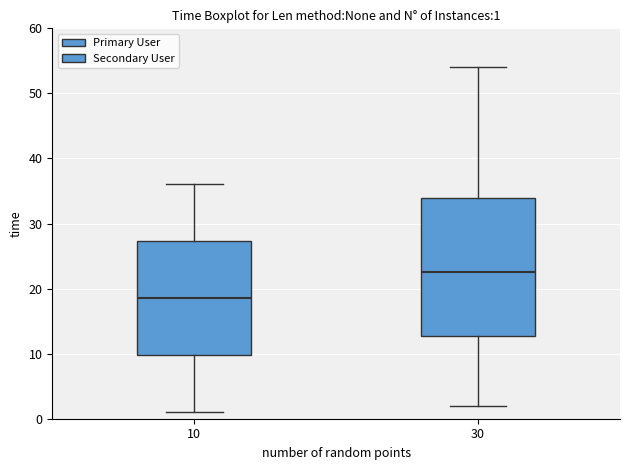

Which box has the lowest median line?

10